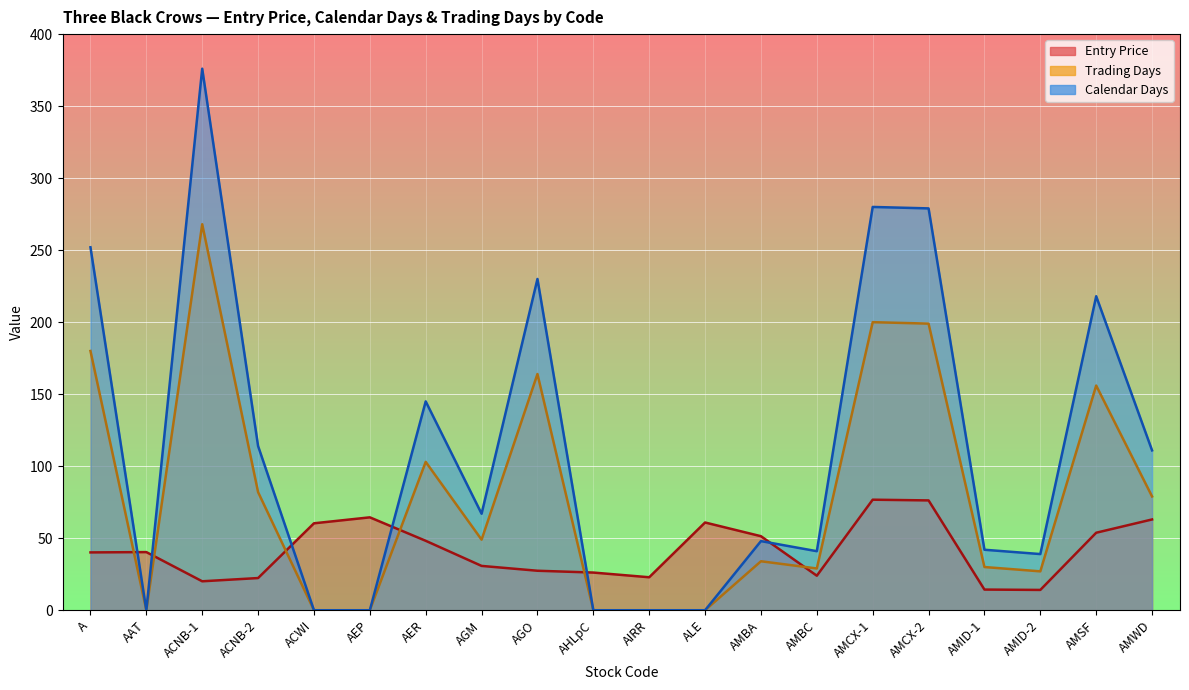

Between AHLpC and AMSF, which is larger?

AMSF